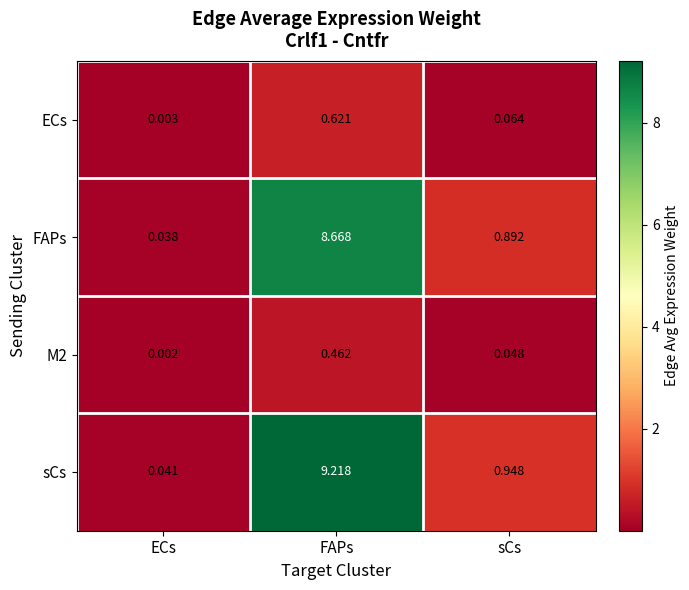

Which series has the largest total across all categories?

sCs